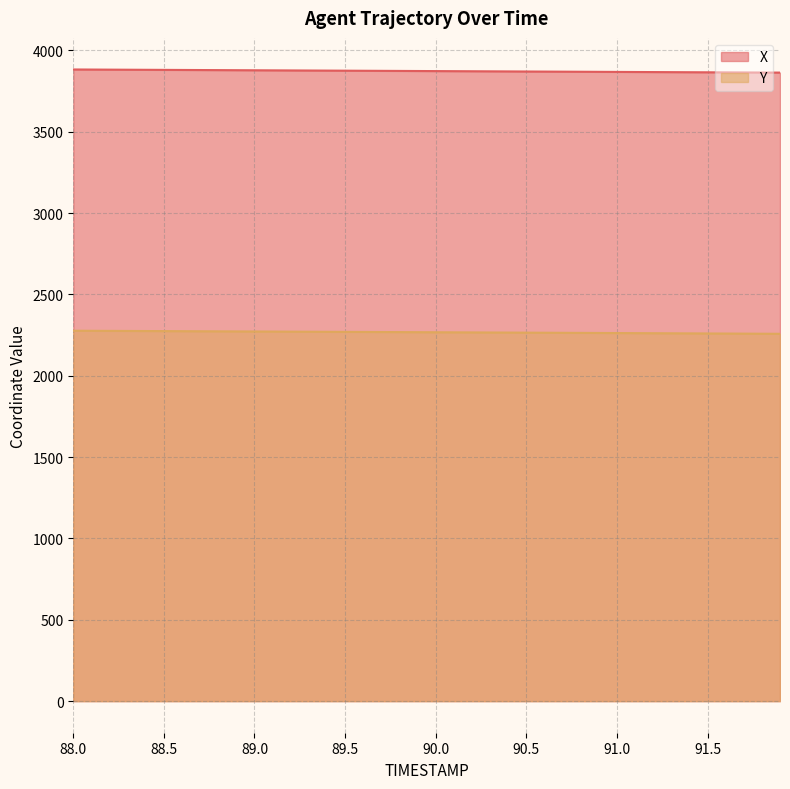

At how many categories does at least one series exceed 2881?

40